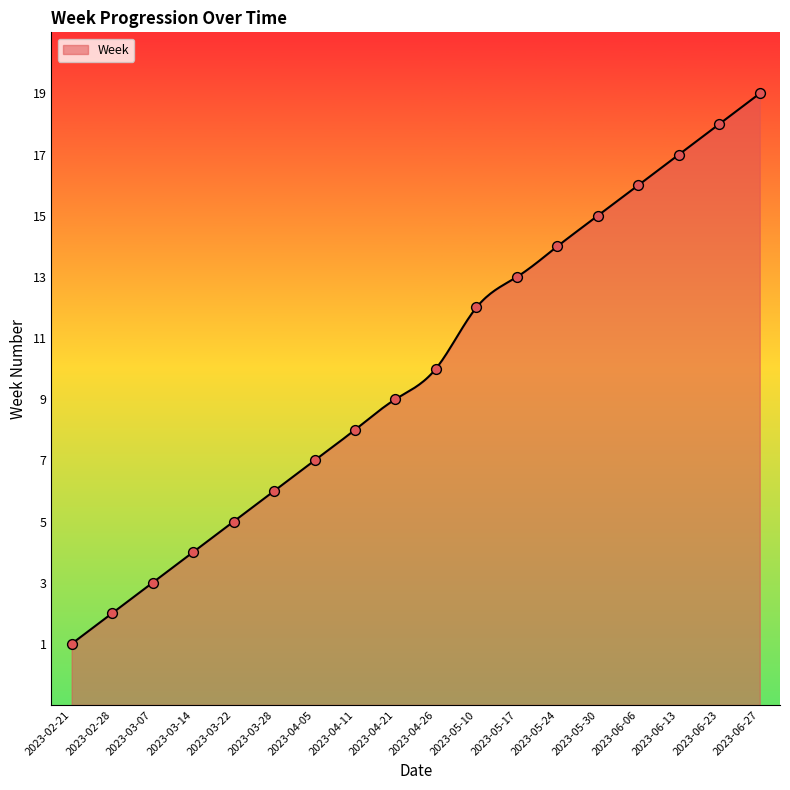

Which has a higher value, 2023-06-06 or 2023-02-21?

2023-06-06